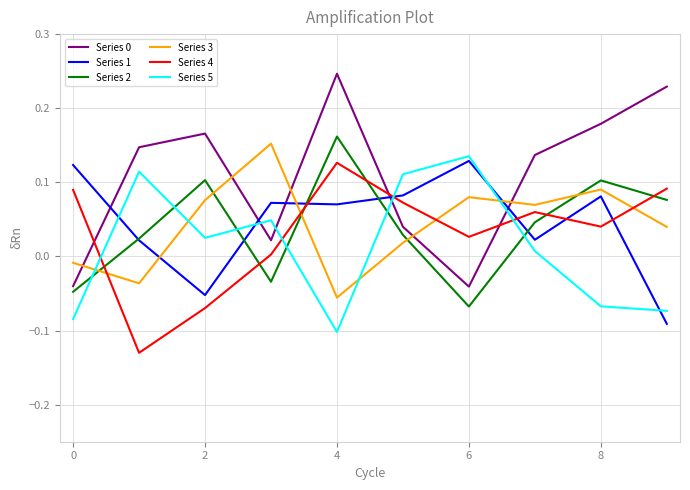

Which series ends up on top after the final intersection of Series 3 and Series 4?

Series 4